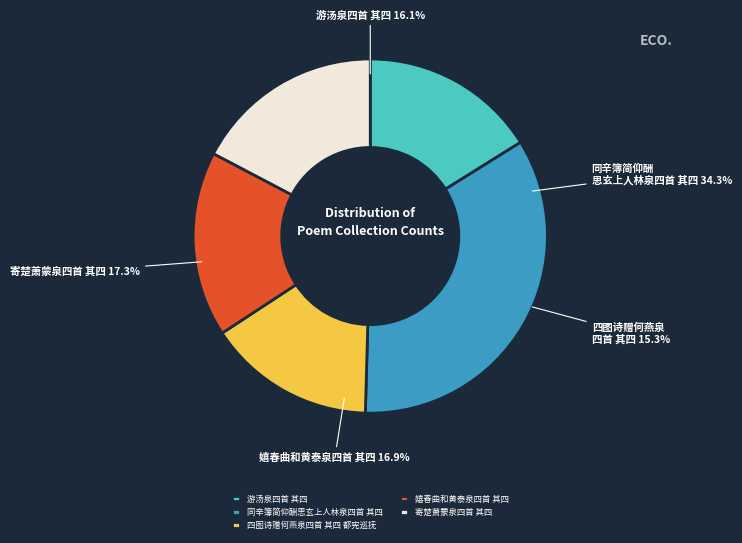

To the nearest percent, what portion does 寄楚萧蒙泉四首 其四 represent?

17%